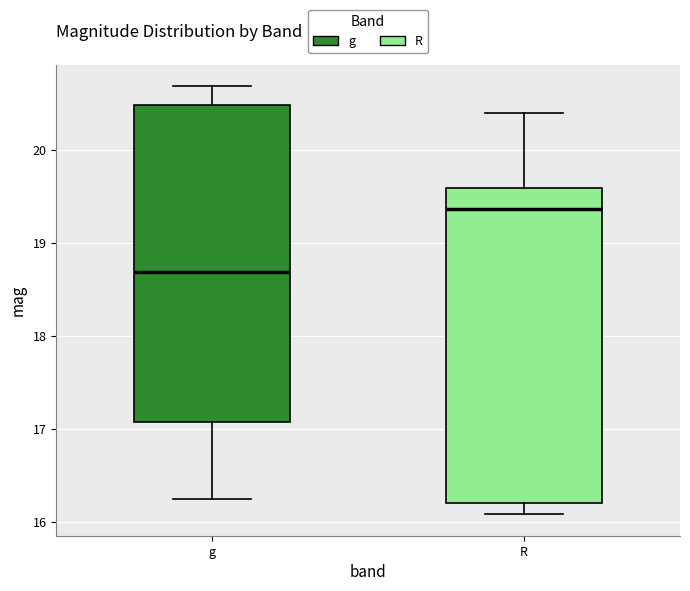

Which box's median line is the highest?

R